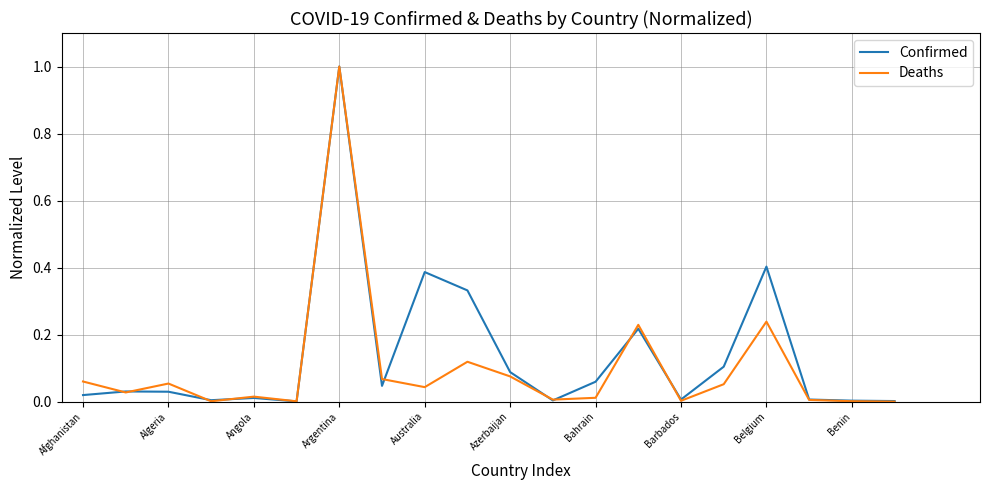

What is the highest value of the Deaths series?

1.0